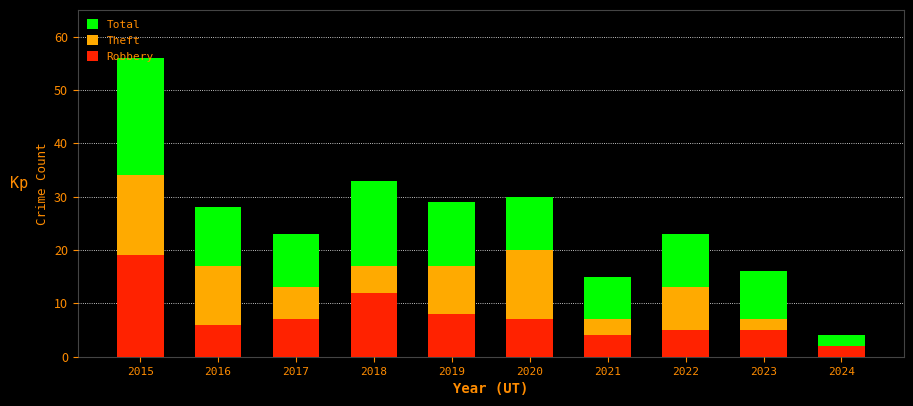

Reading left to right, extract all data points from this chart.

Total: 2015=56	2016=28	2017=23	2018=33	2019=29	2020=30	2021=15	2022=23	2023=16	2024=4
Theft: 2015=34	2016=17	2017=13	2018=17	2019=17	2020=20	2021=7	2022=13	2023=7	2024=1
Robbery: 2015=19	2016=6	2017=7	2018=12	2019=8	2020=7	2021=4	2022=5	2023=5	2024=2